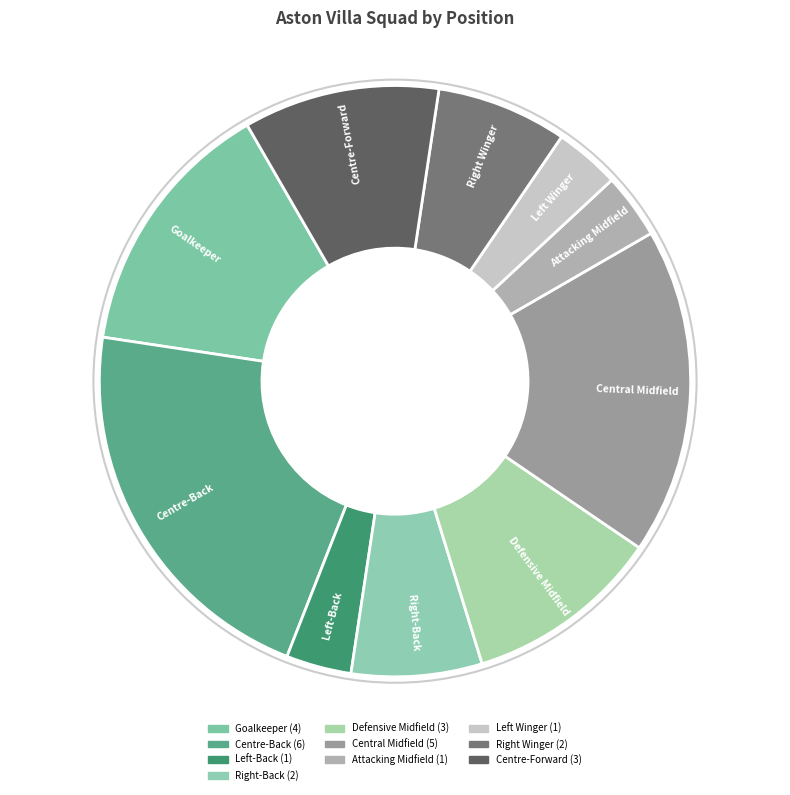

Is it true that Goalkeeper is 22% of the pie?

False